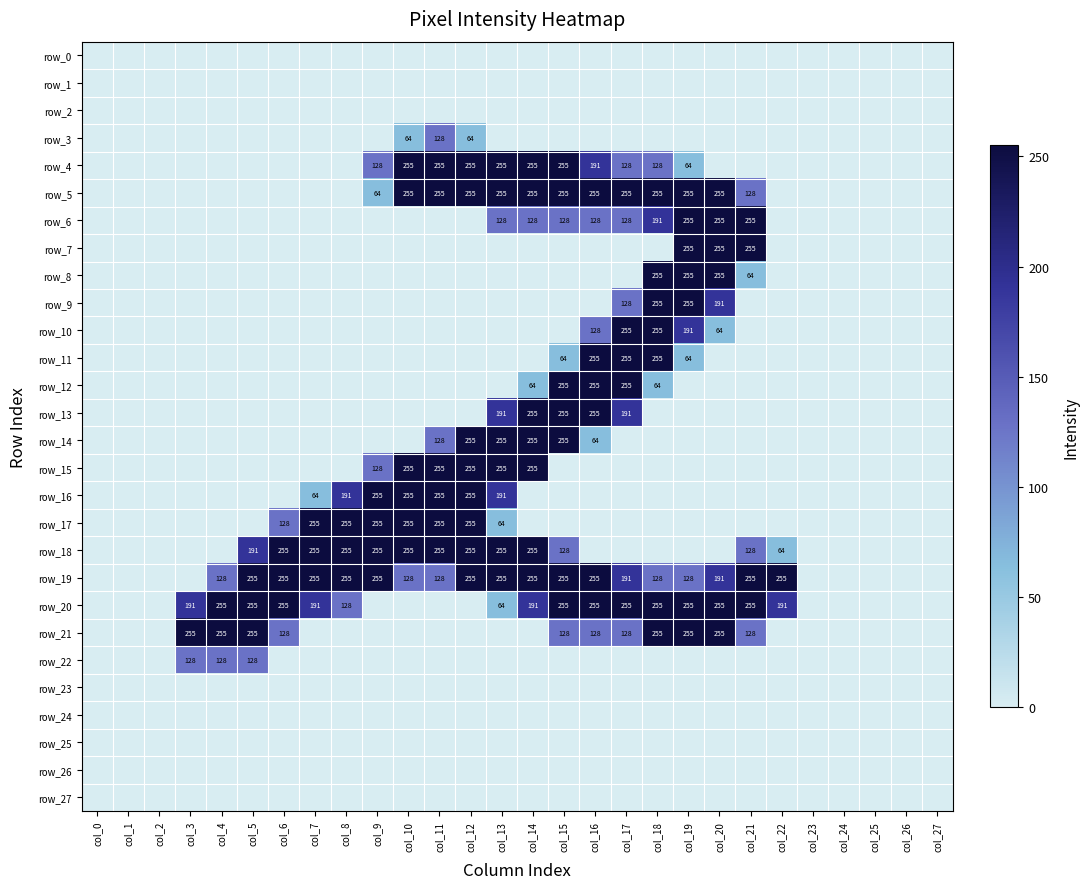

Which series has the largest total across all categories?

row_19